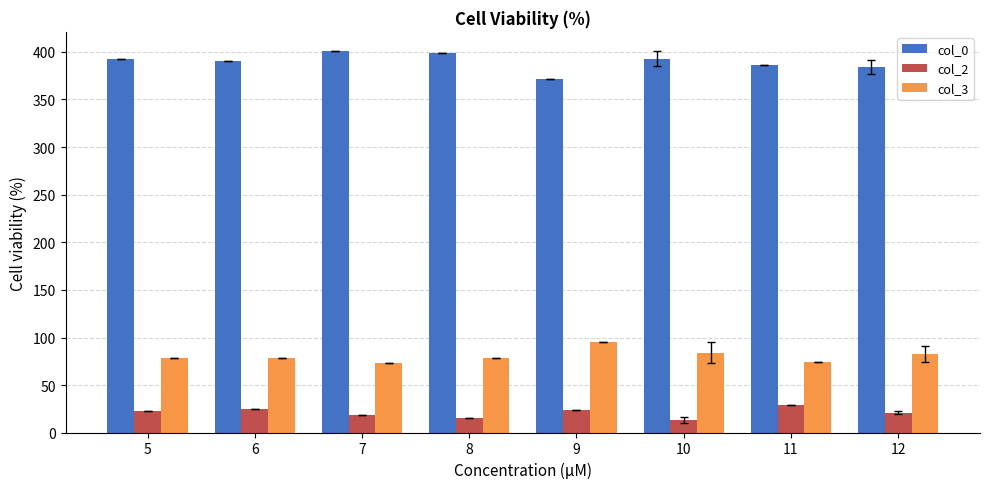

What is the total value across all series at 12?

488